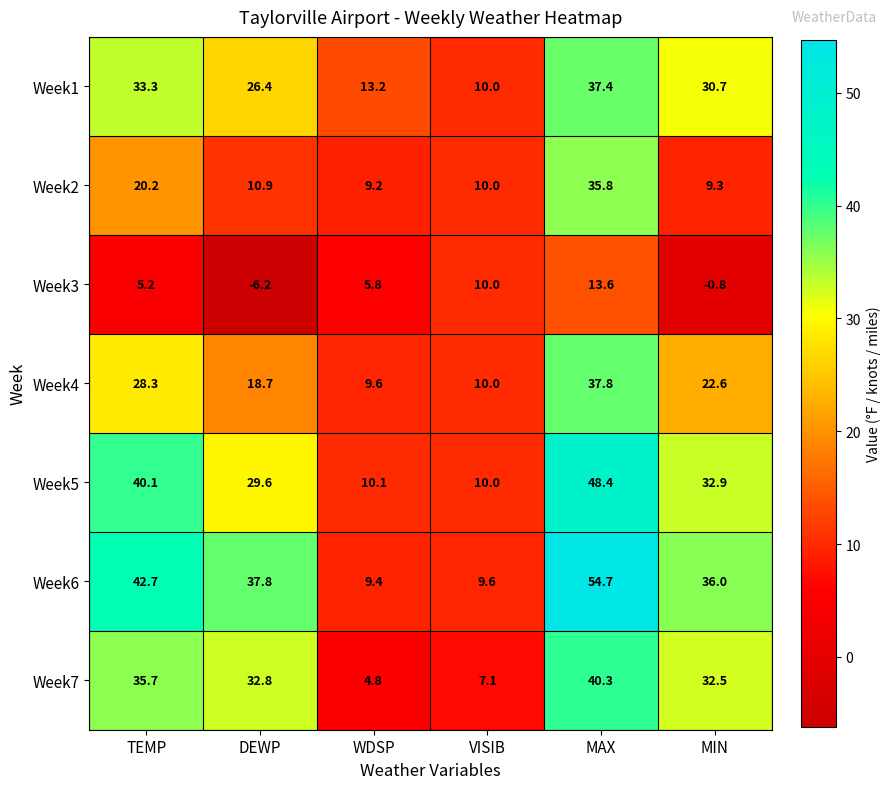

Between DEWP and VISIB, which series saw the biggest shift?

Week6